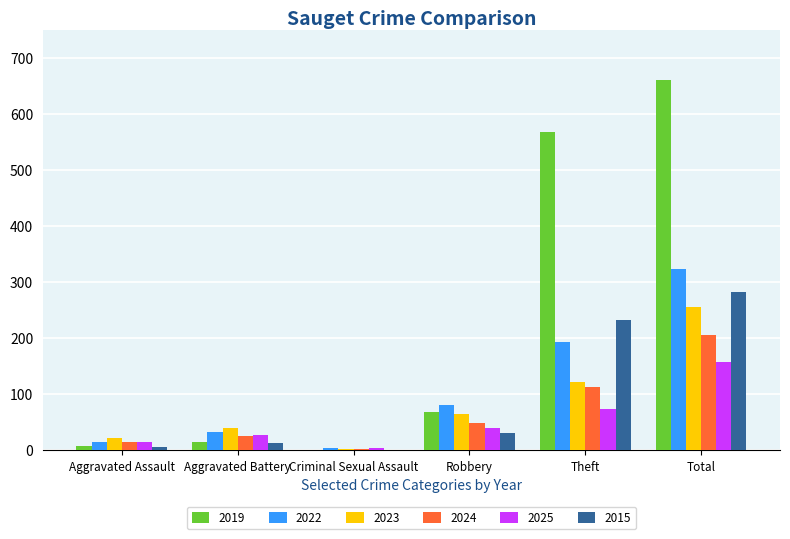

Is it true that 2019 equals 112 at Robbery?

False